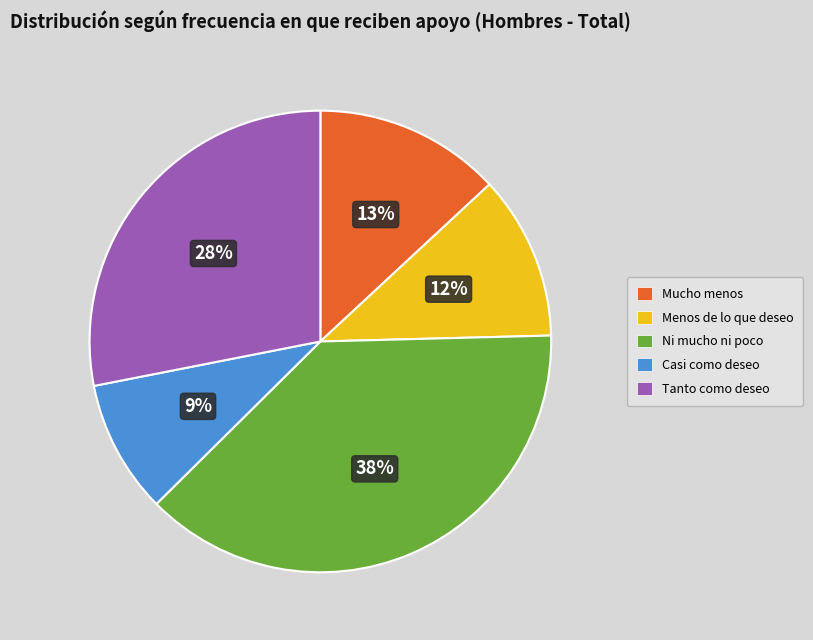

To the nearest percent, what is the difference between the largest and smallest slice percentages?

29%